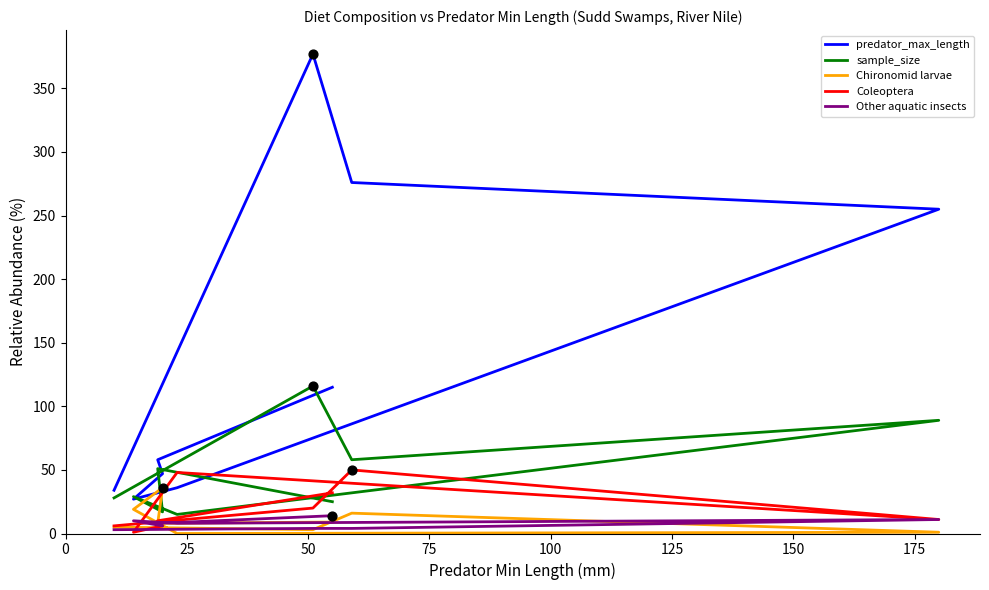

Is the value of sample_size at 200 greater than the value of Chironomid larvae at 200?

Yes